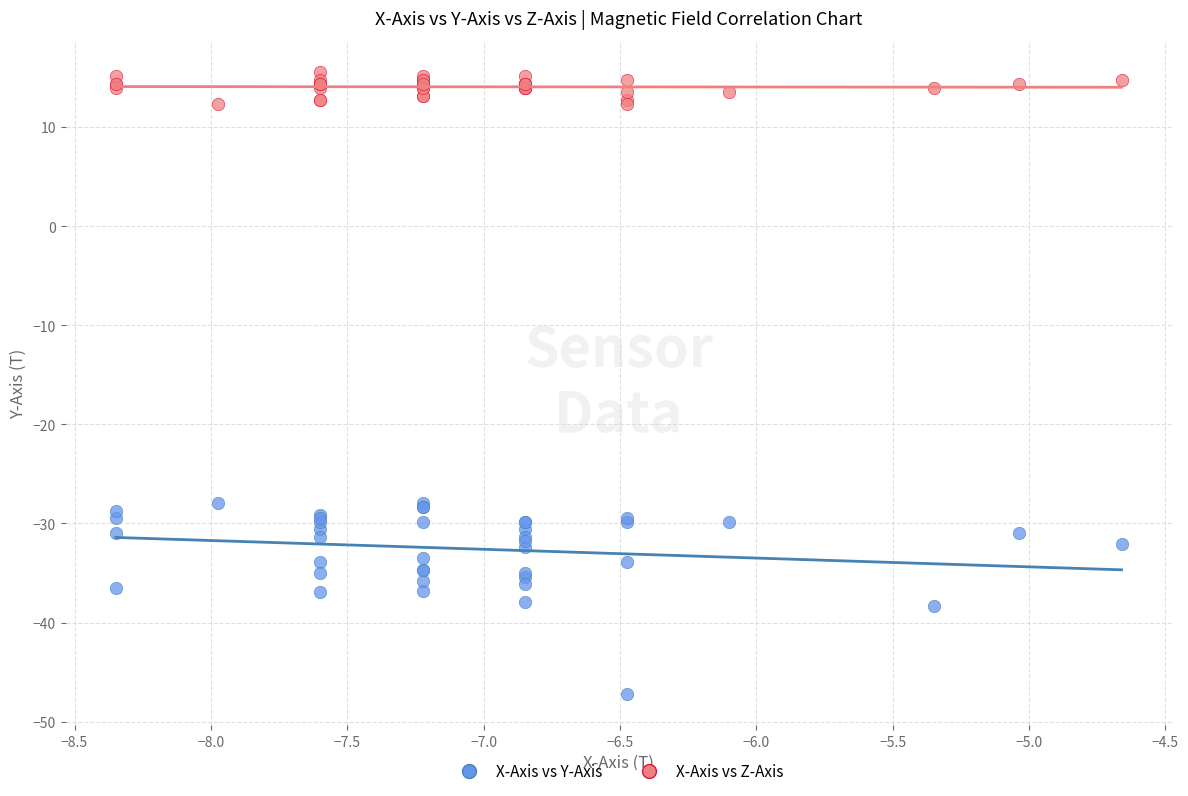

Which series reaches the minimum Y coordinate?

X-Axis vs Y-Axis